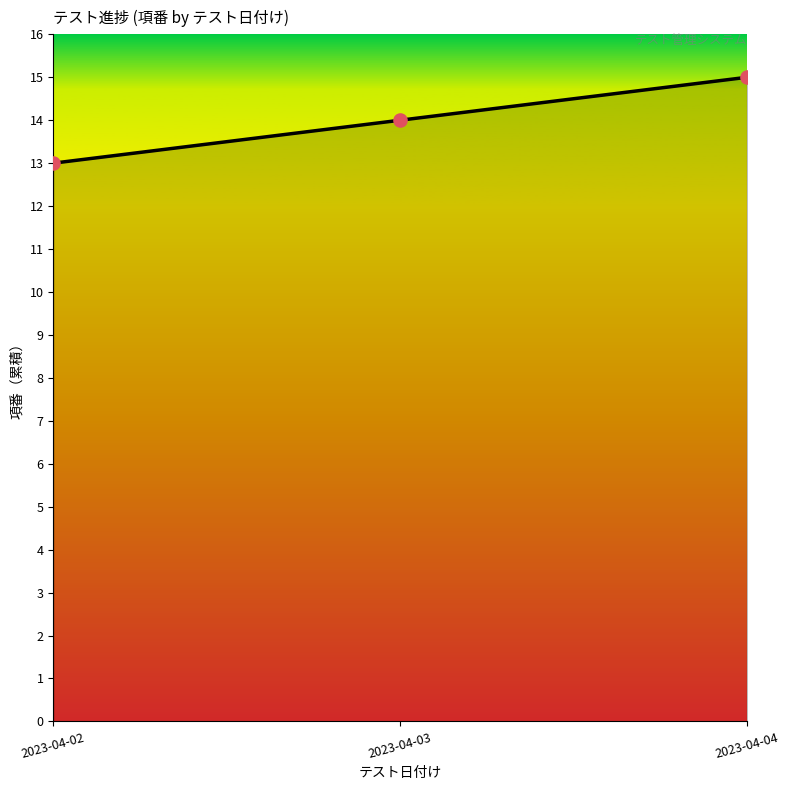

Approximately how many times larger is the value at 2023-04-03 compared to 2023-04-04?

0.9